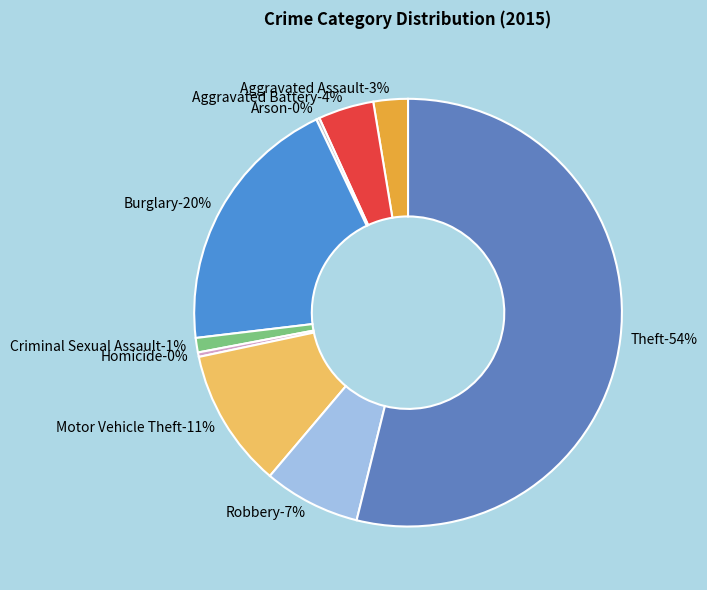

To the nearest percent, what portion does Theft represent?

54%